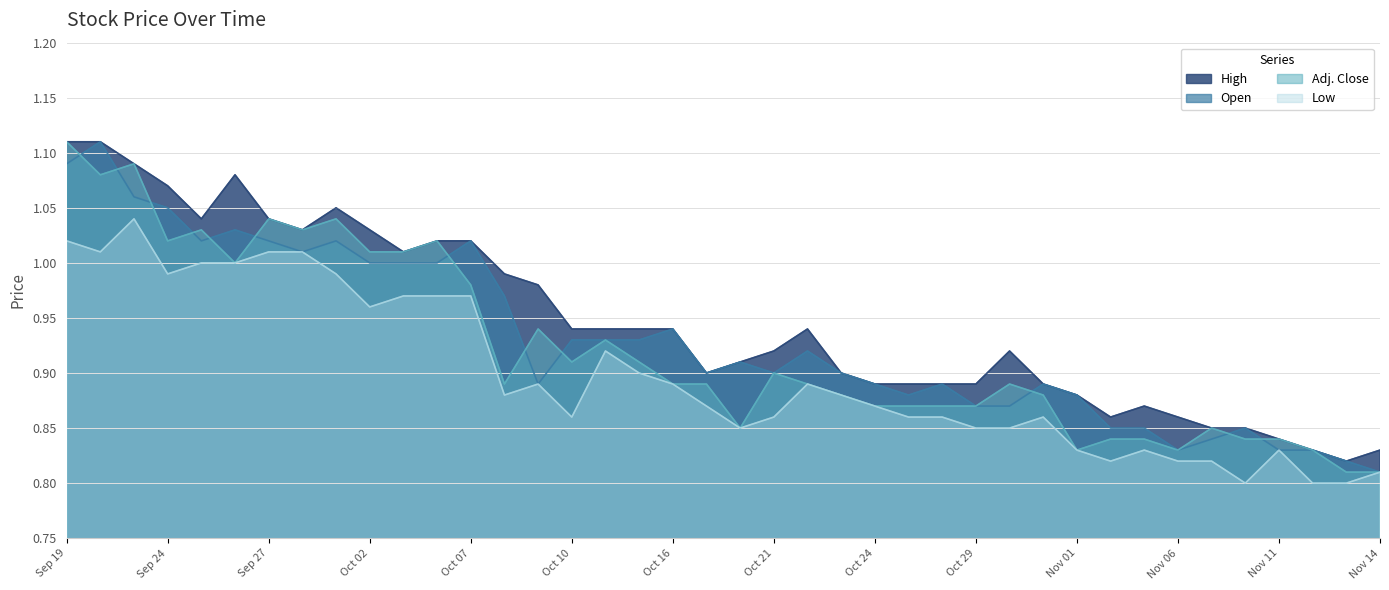

At how many categories does at least one series exceed 0?

40